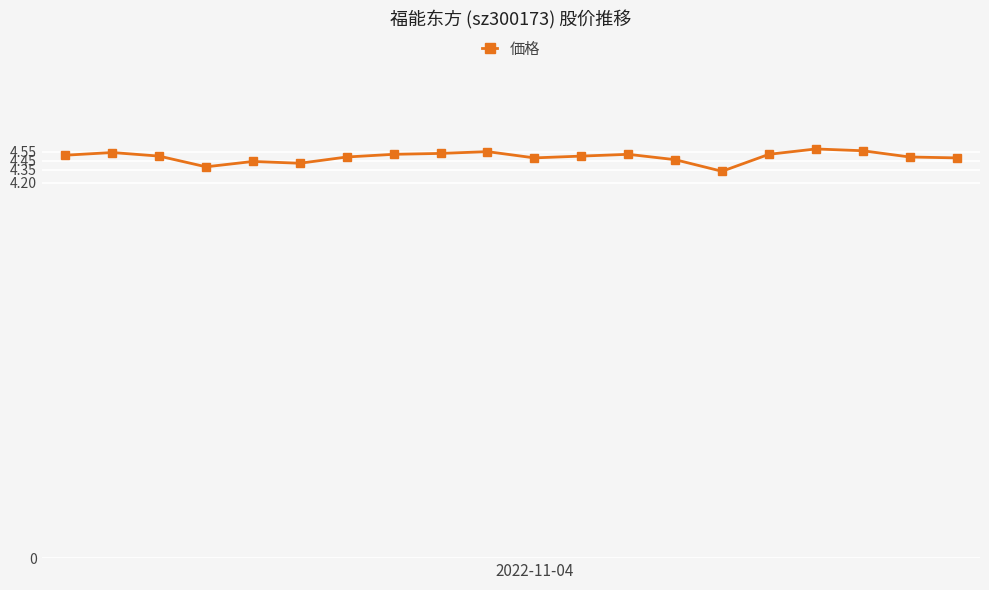

Does the chart display data point markers on the line(s)?

Yes